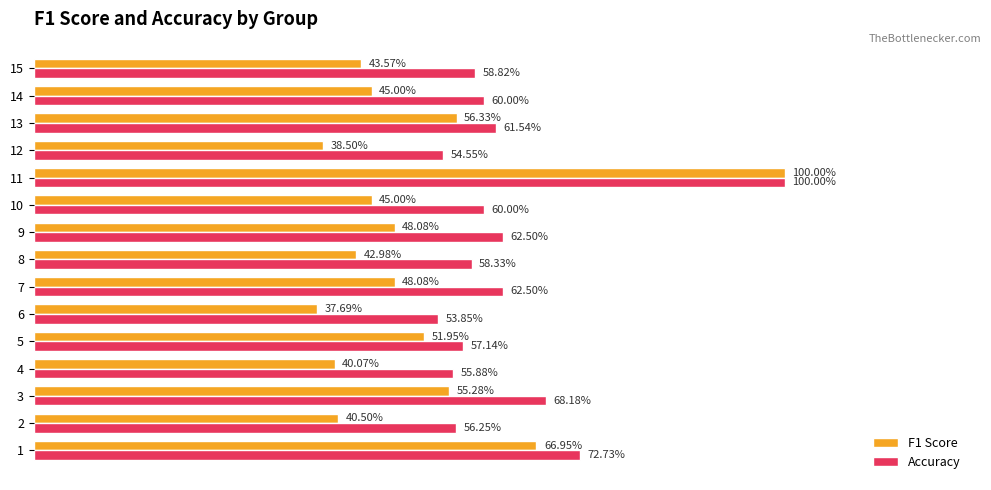

What is the sum of all Accuracy values?

9.4